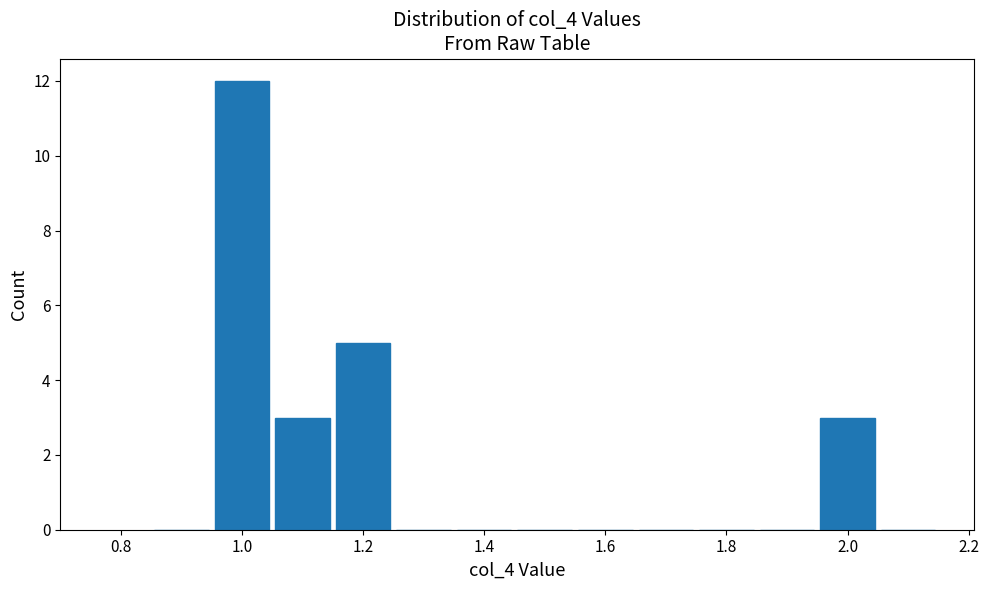

Reading left to right, transcribe this chart: for each bar, give the range it covers on the x-axis and its height. Neither the bar edges nor the heights are printed on the chart, so give them approximately, as read against the axes.

0.85 to 0.95: 0
0.95 to 1.05: 12
1.05 to 1.15: 3
1.15 to 1.25: 5
1.25 to 1.35: 0
1.35 to 1.45: 0
1.45 to 1.55: 0
1.55 to 1.65: 0
1.65 to 1.75: 0
1.75 to 1.85: 0
1.85 to 1.95: 0
1.95 to 2.05: 3
2.05 to 2.15: 0